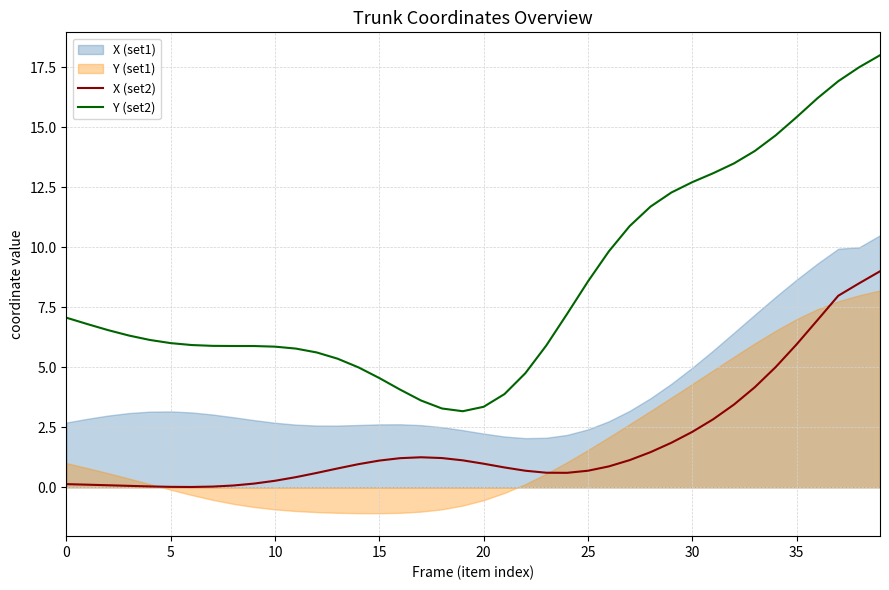

How many data points in Y (set2) are above 6?

22